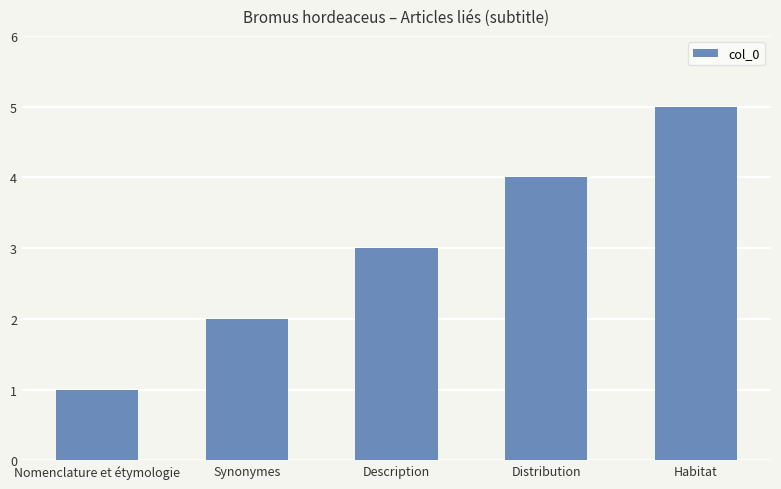

List the labels in order of value, smallest first.

Nomenclature et étymologie, Synonymes, Description, Distribution, Habitat